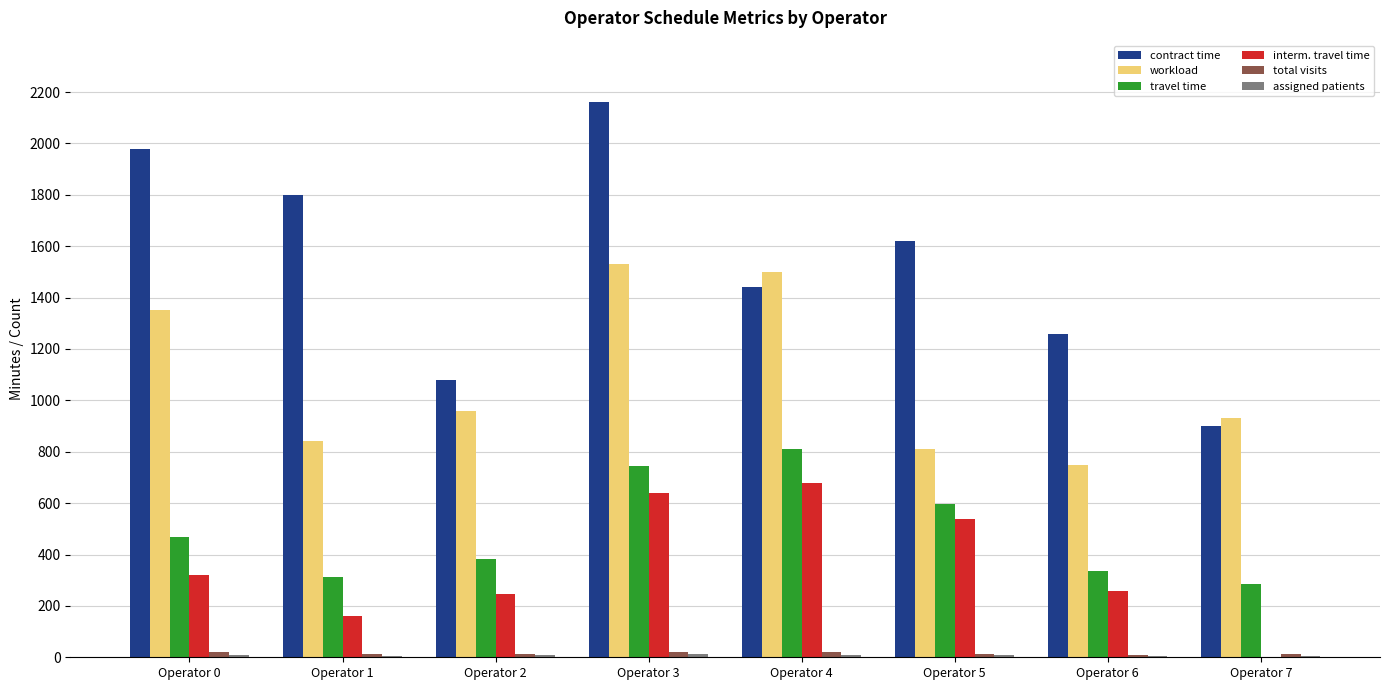

Which series has the largest total across all categories?

contract time